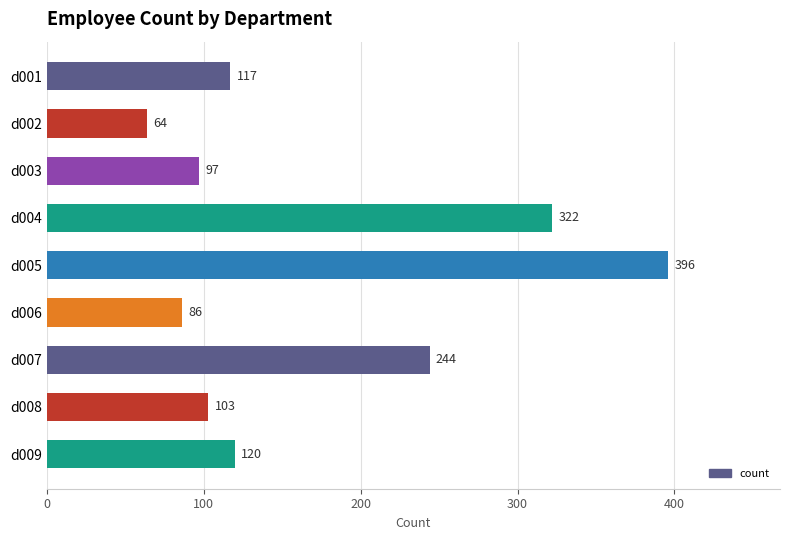

What is the value of the 3rd bar from the top?

97